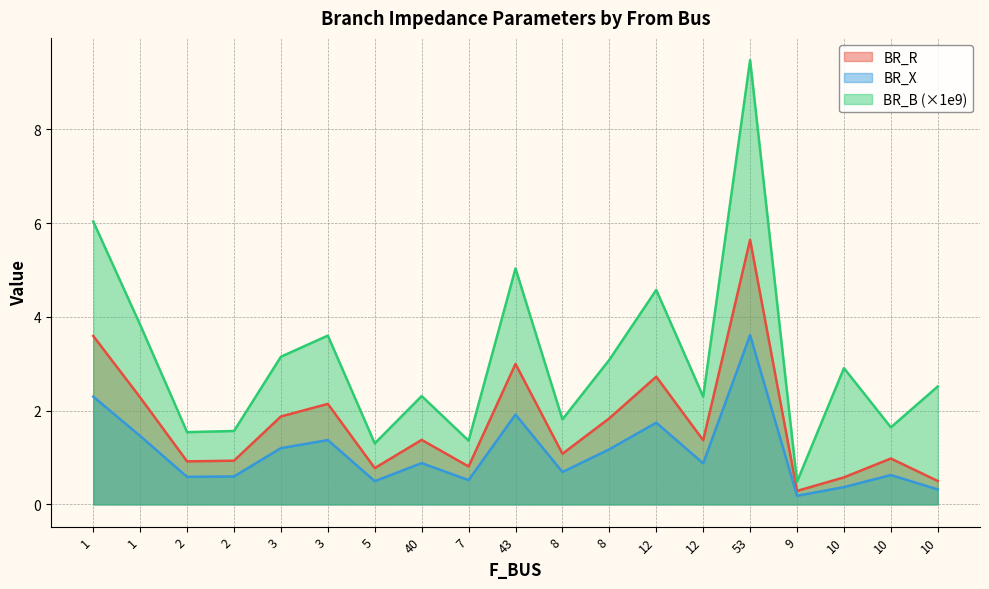

What is the difference between the BR_X values at 43 and 7?

1.4